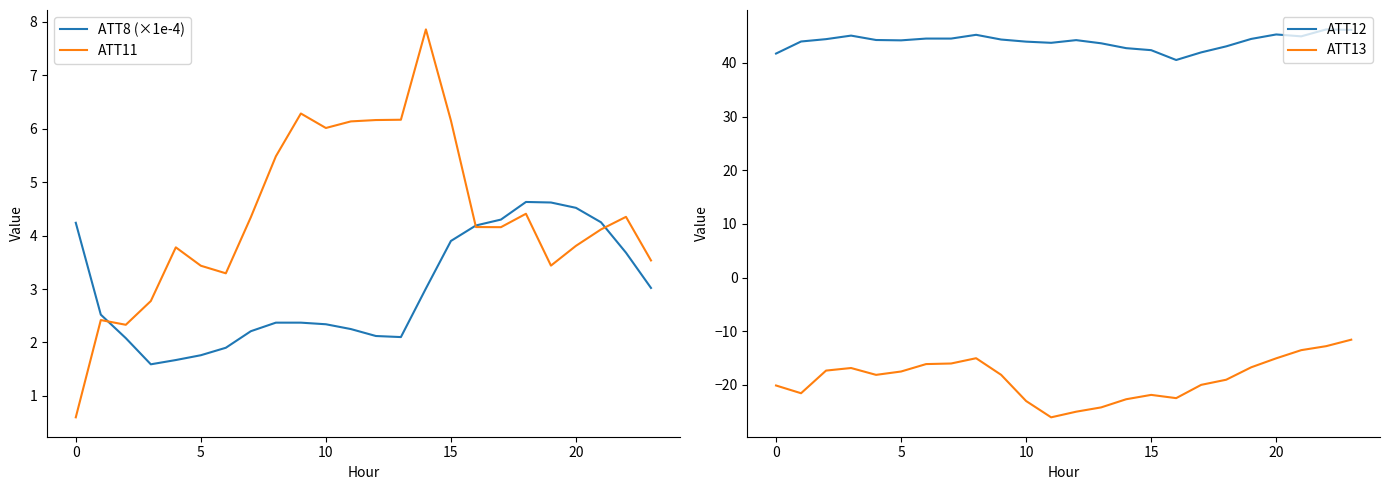

Reading left to right, extract all data points from this chart.

ATT8 (×1e-4): 4.2	2.5	2.1	1.6	1.7	1.8	1.9	2.2	2.4	2.4	2.3	2.2	2.1	2.1	3.0	3.9	4.2	4.3	4.6	4.6	4.5	4.2	3.7	3.0
ATT11: 0.6	2.4	2.3	2.8	3.8	3.4	3.3	4.3	5.5	6.3	6.0	6.1	6.2	6.2	7.9	6.2	4.2	4.2	4.4	3.4	3.8	4.1	4.4	3.5
ATT12: 41.8	44.0	44.4	45.1	44.3	44.2	44.5	44.5	45.2	44.4	44.0	43.8	44.3	43.7	42.8	42.4	40.6	42.0	43.1	44.5	45.3	45.0	46.3	46.2
ATT13: -20.1	-21.6	-17.3	-16.9	-18.1	-17.5	-16.1	-16.0	-15.0	-18.1	-23.0	-26.1	-25.0	-24.2	-22.7	-21.9	-22.5	-20.0	-19.1	-16.7	-15.1	-13.5	-12.8	-11.6